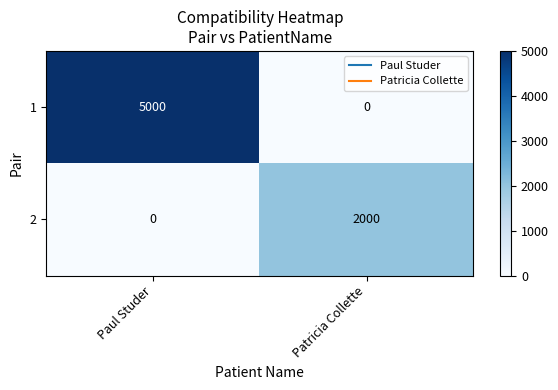

List the series in order of their overall mean, lowest first.

2, 1